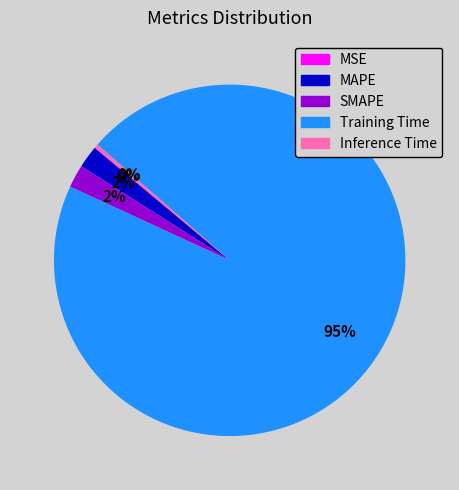

Which has a higher value, Training Time or Inference Time?

Training Time